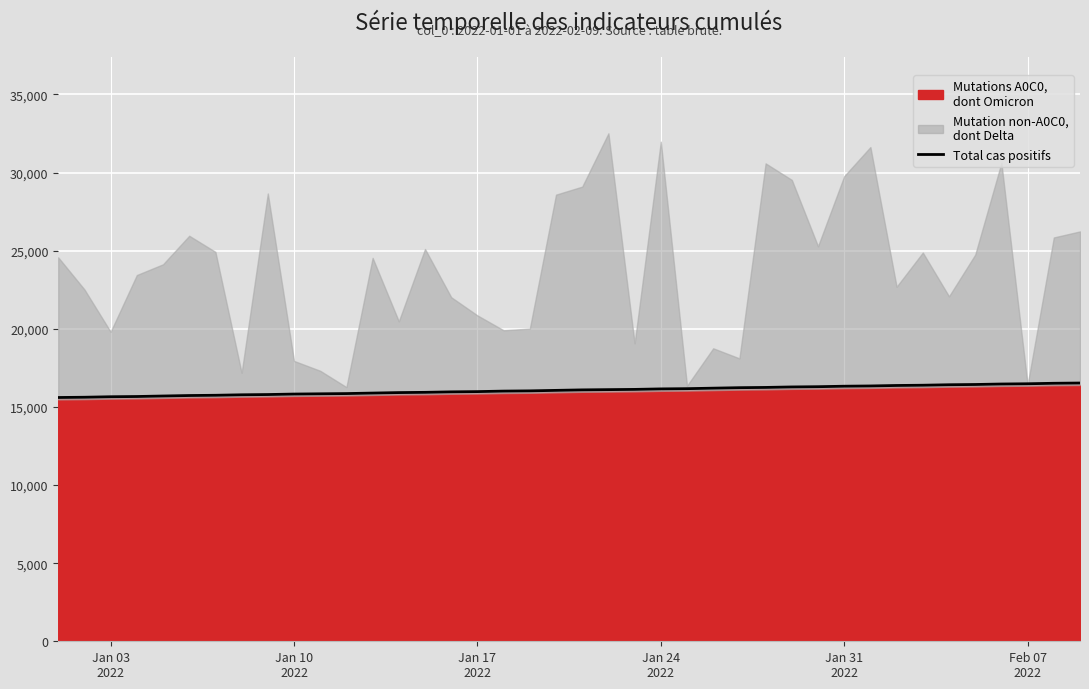

What is the minimum value for Total cas positifs?

15603